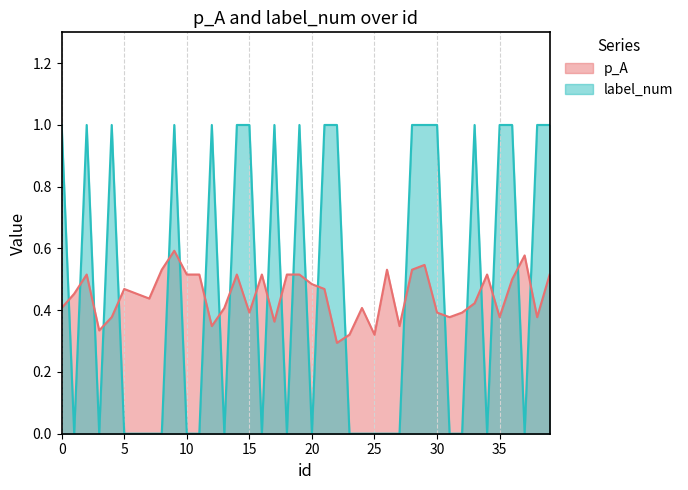

At which label is p_A closest to 0?

22